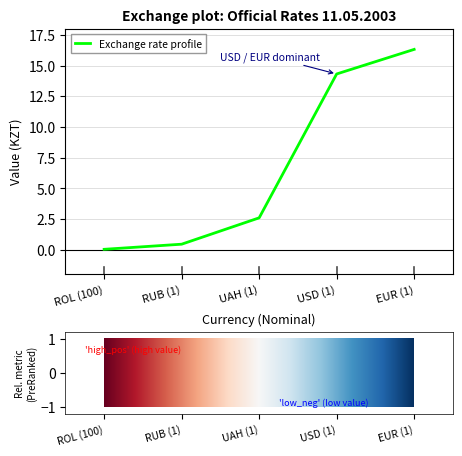

How many lines are shown in the chart?

1